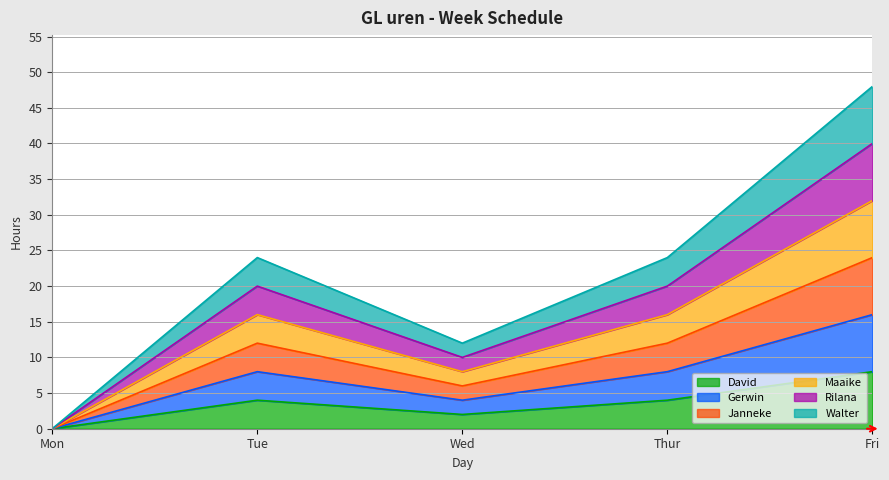

True or false: Janneke has more than 0 points higher than both neighbors.

True